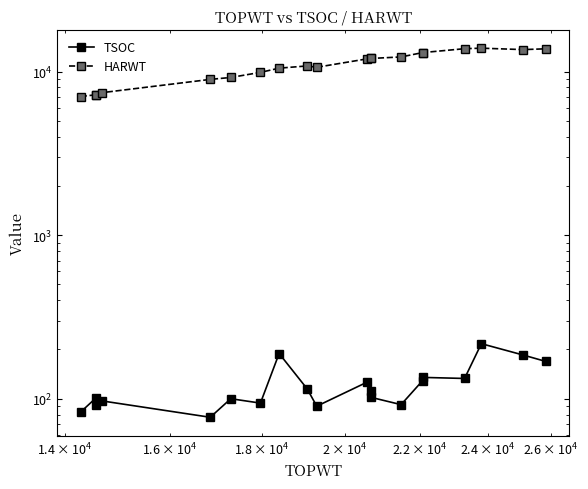

What is the average value of the TSOC series?

122